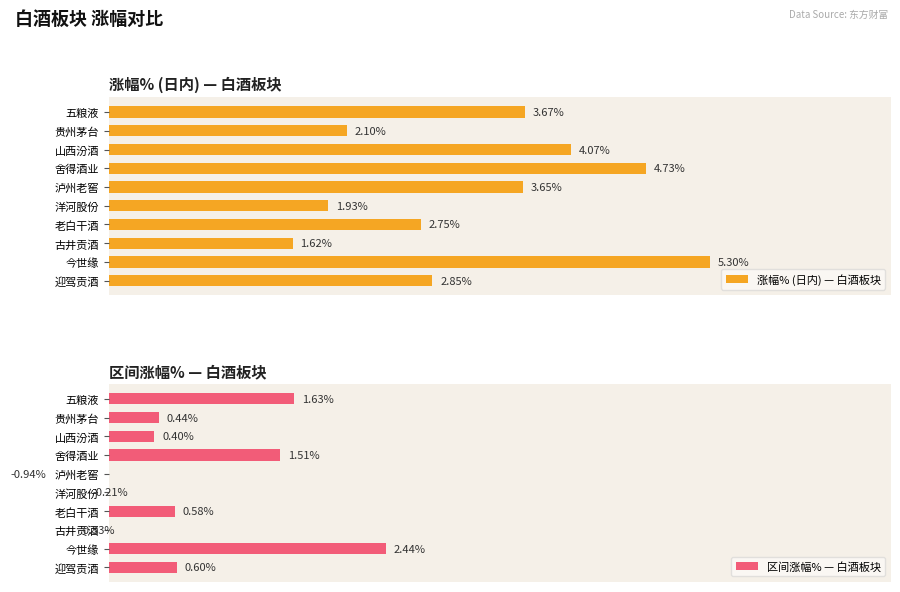

Which series has the largest total across all categories?

涨幅% (日内) — 白酒板块